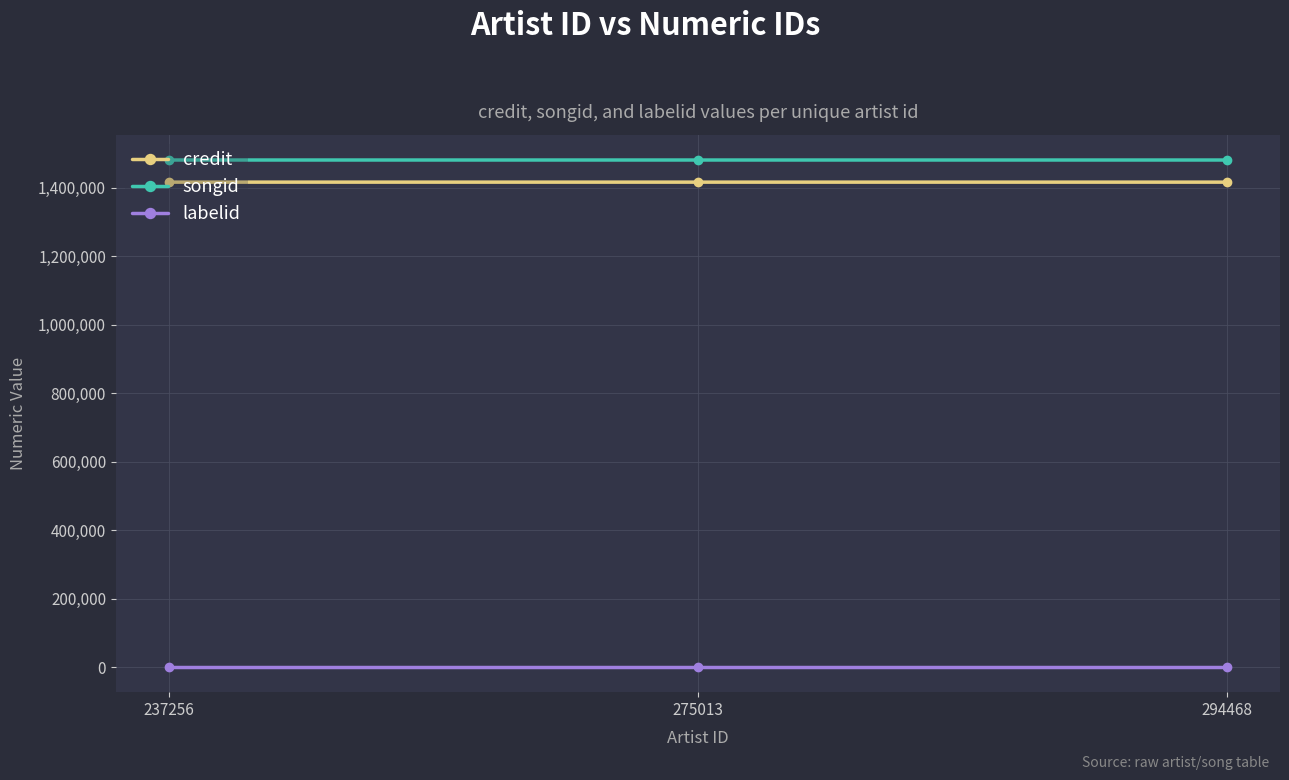

At how many categories does at least one series exceed 1194962?

3